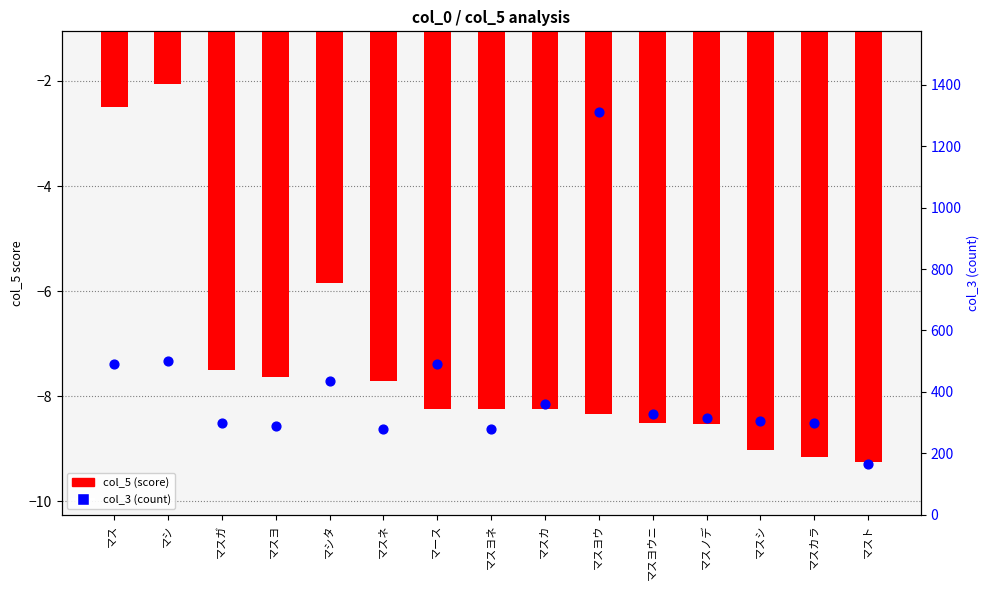

What is the total value across all series at マスカ?

350.8